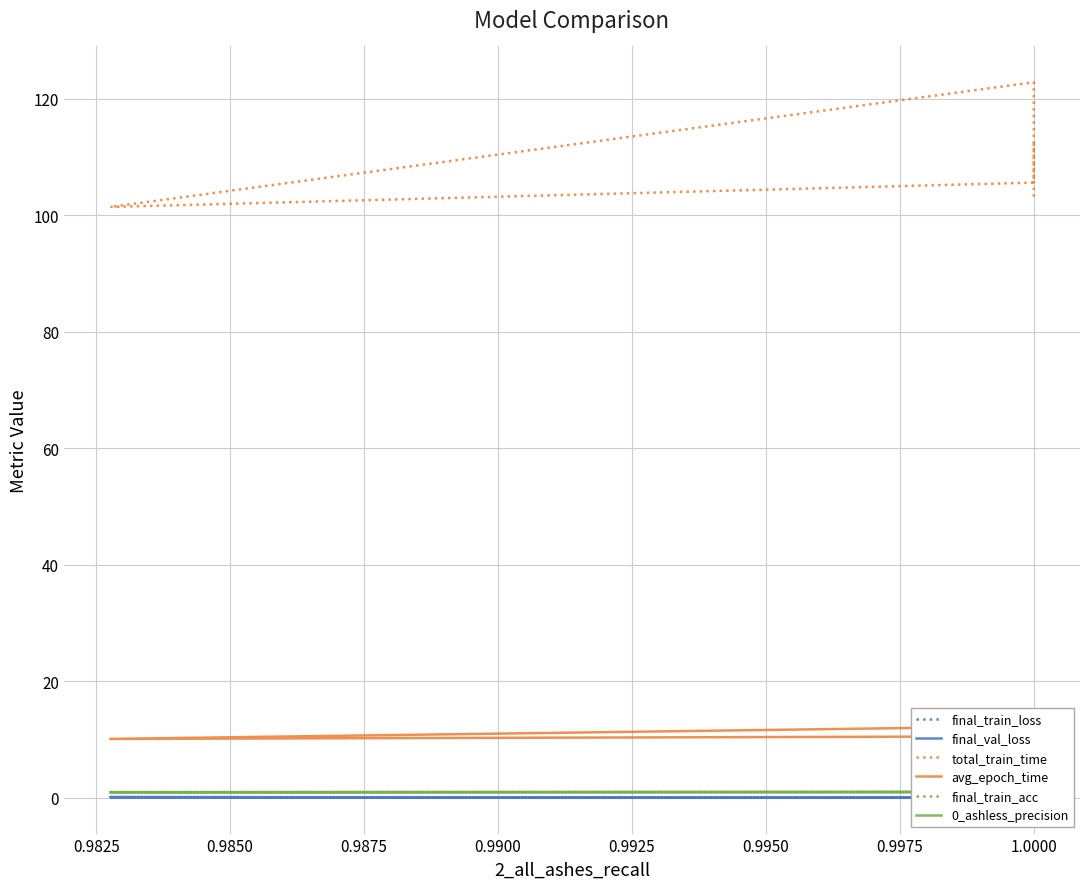

How many data points in total_train_time are above 107?

4